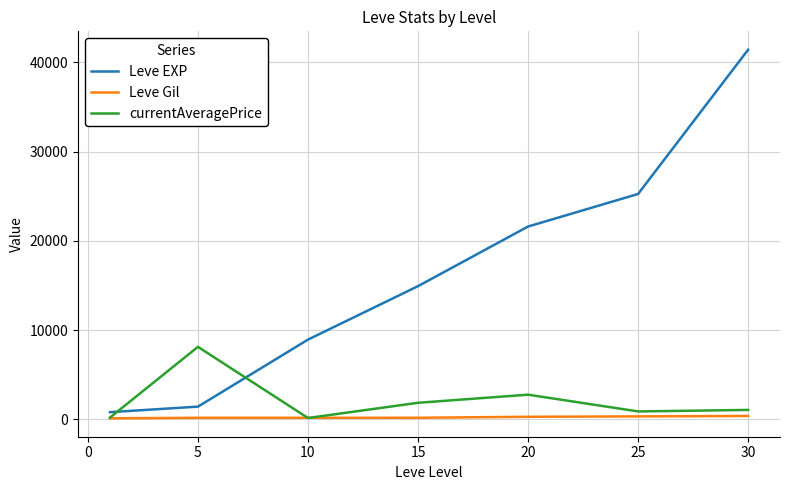

What are all the series names shown in the legend?

Leve EXP, Leve Gil, currentAveragePrice